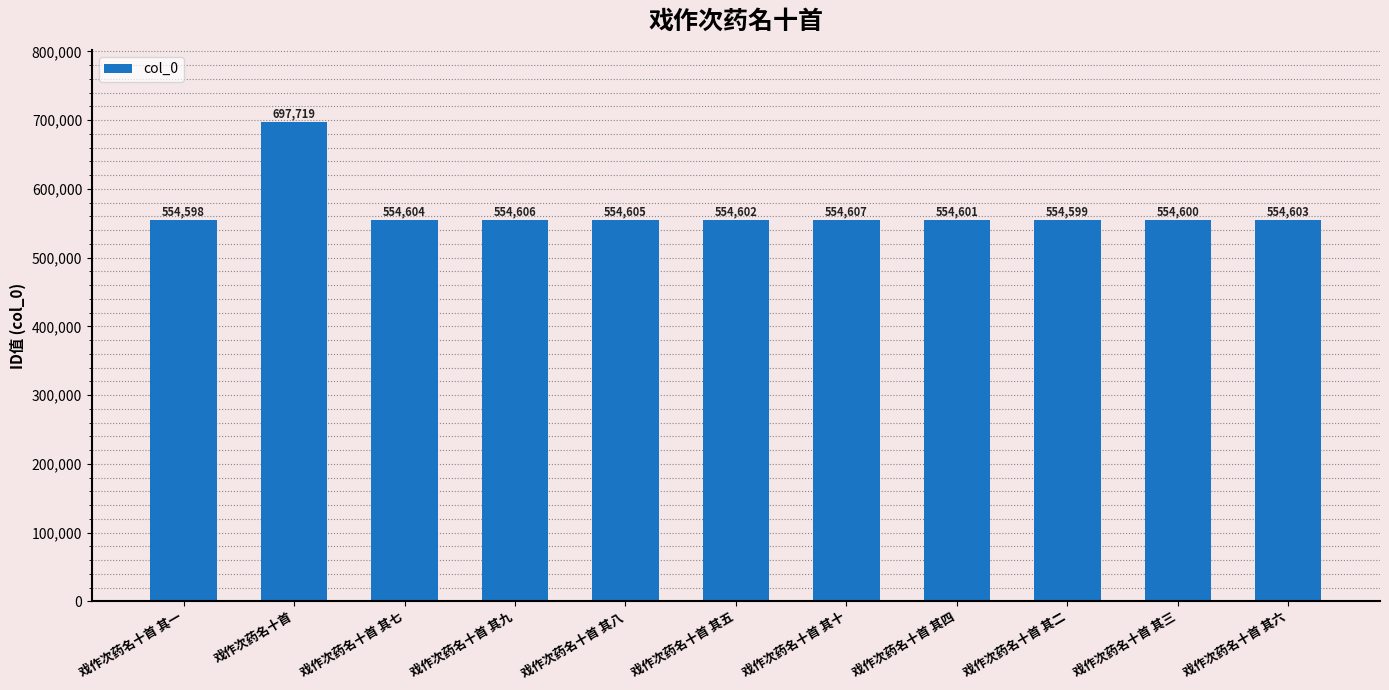

Rank the categories by value from lowest to highest.

戏作次药名十首 其一, 戏作次药名十首 其二, 戏作次药名十首 其三, 戏作次药名十首 其四, 戏作次药名十首 其五, 戏作次药名十首 其六, 戏作次药名十首 其七, 戏作次药名十首 其八, 戏作次药名十首 其九, 戏作次药名十首 其十, 戏作次药名十首